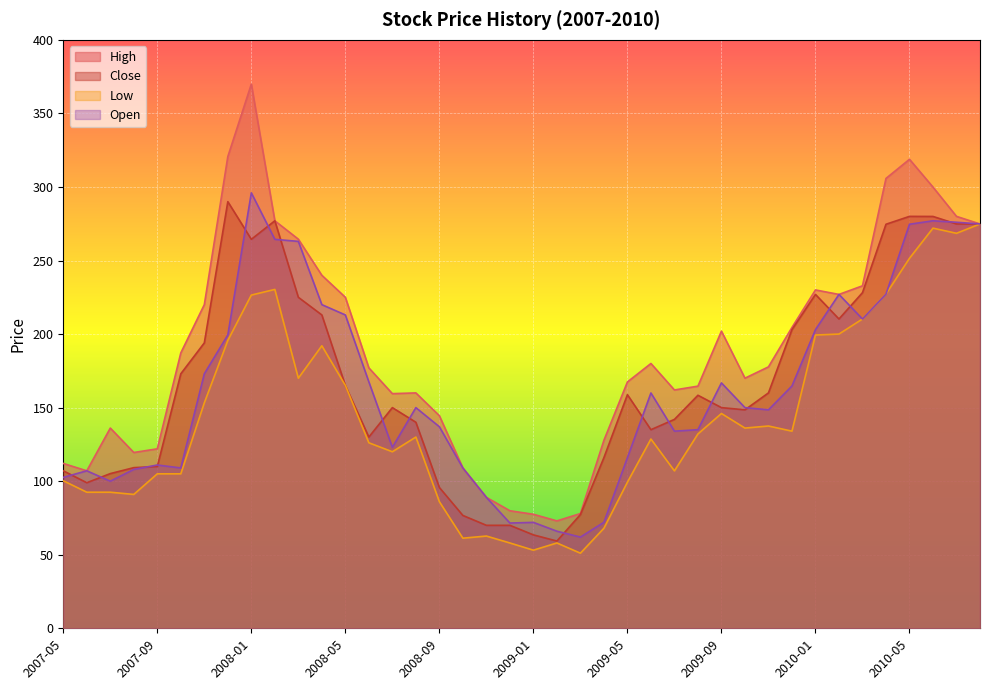

What is the sum of all Low values?

5717.7